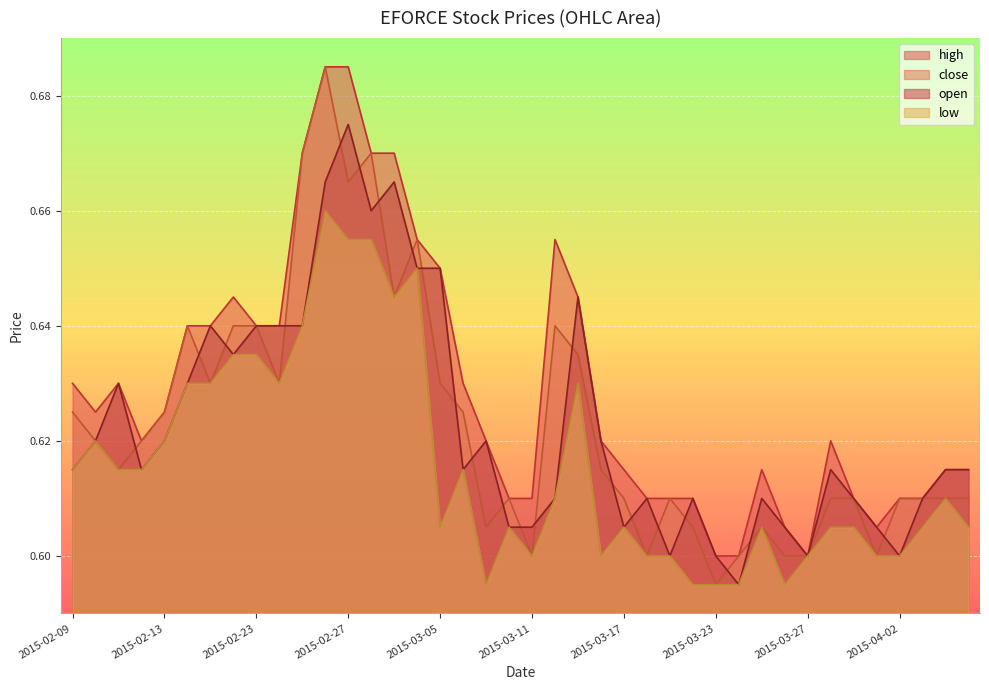

True or false: open has more than 2 points higher than both neighbors.

True